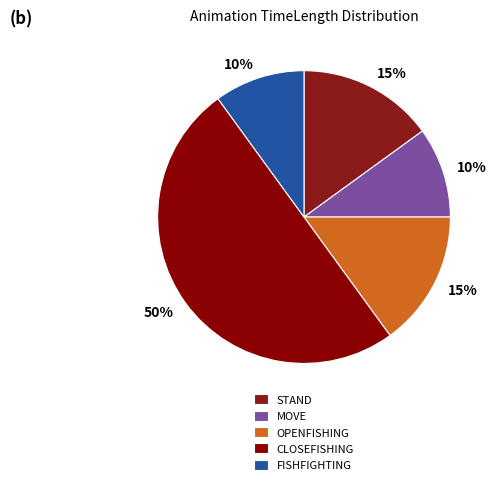

Count the number of slices in the pie.

5